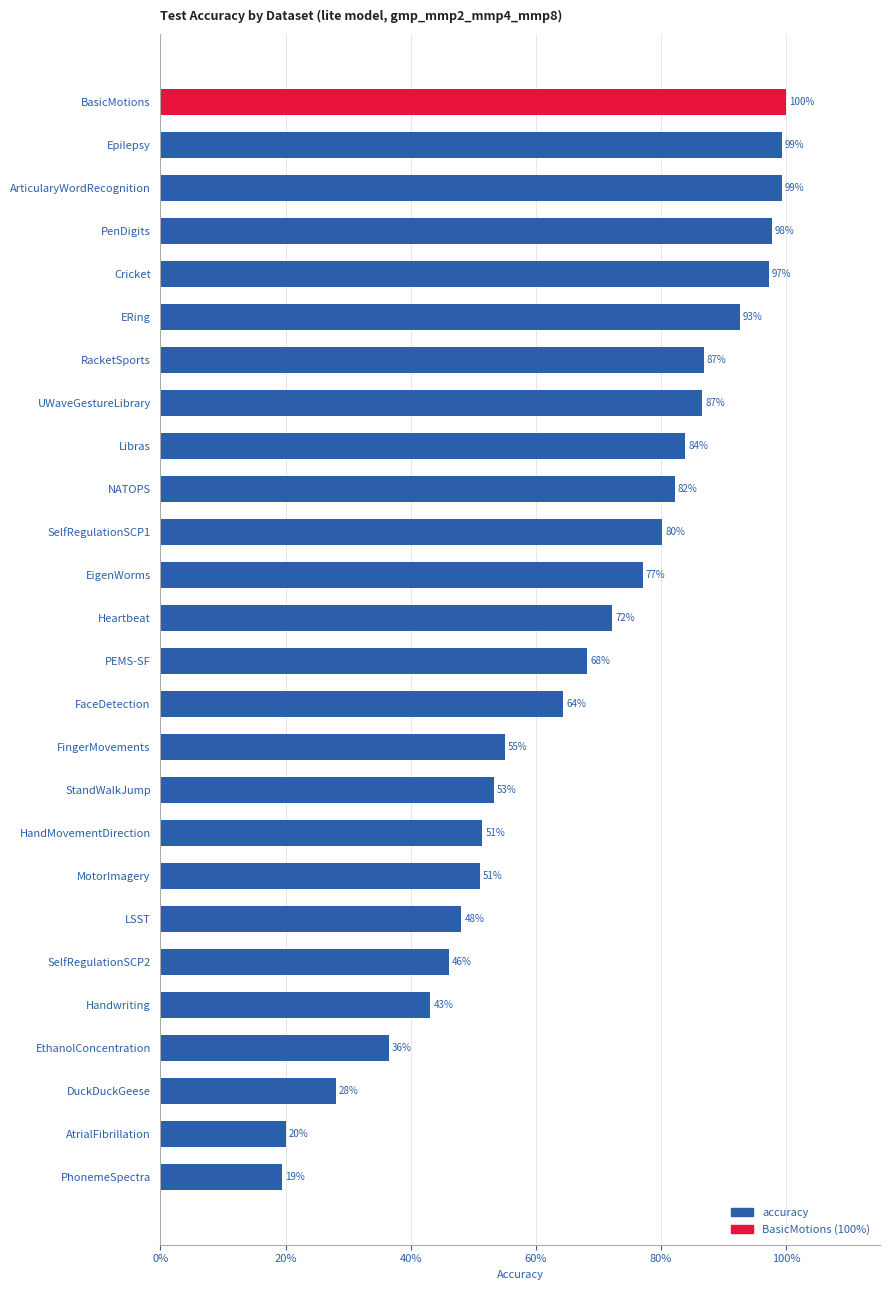

Which category has the highest value across all series?

BasicMotions